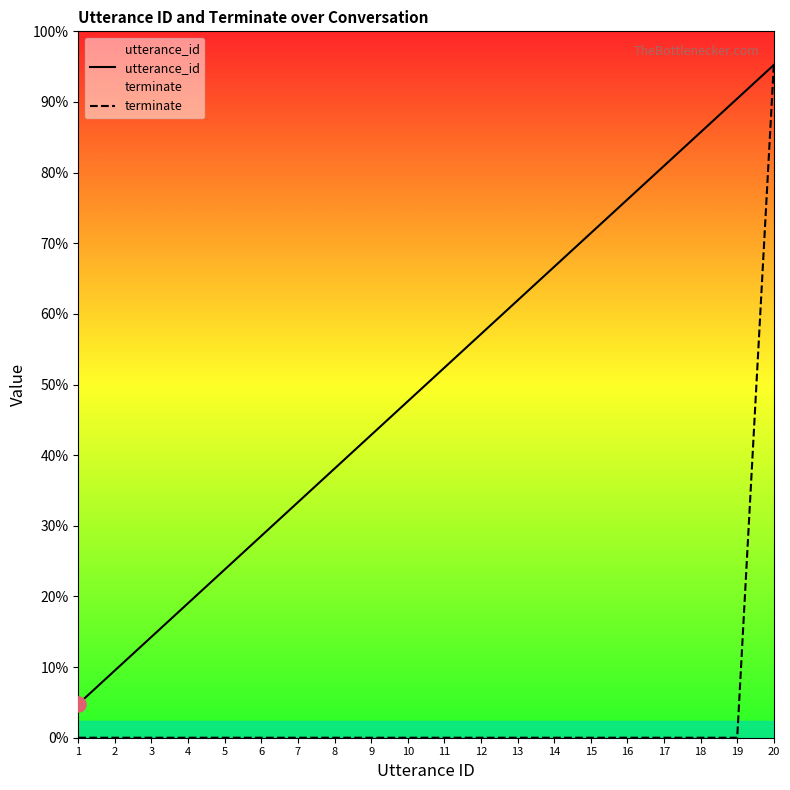

Is the value of utterance_id at 1 greater than the value of terminate at 12?

Yes